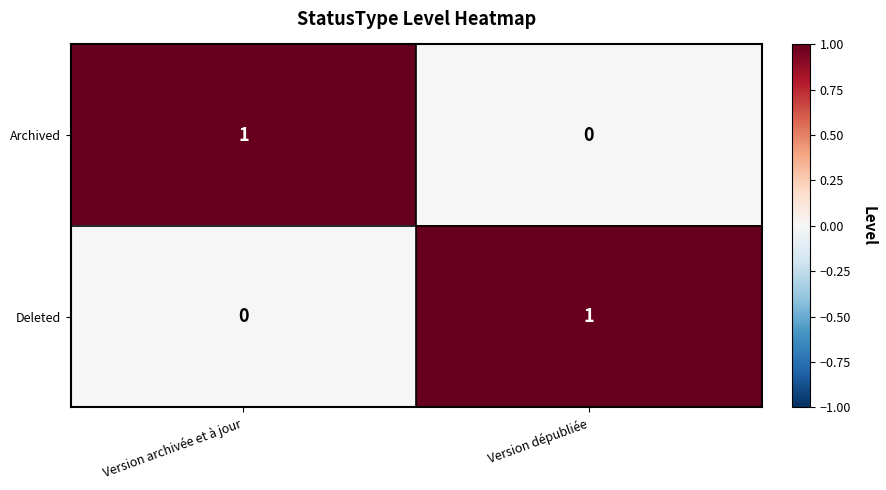

Where is Deleted nearest to the value 0?

Version archivée et à jour